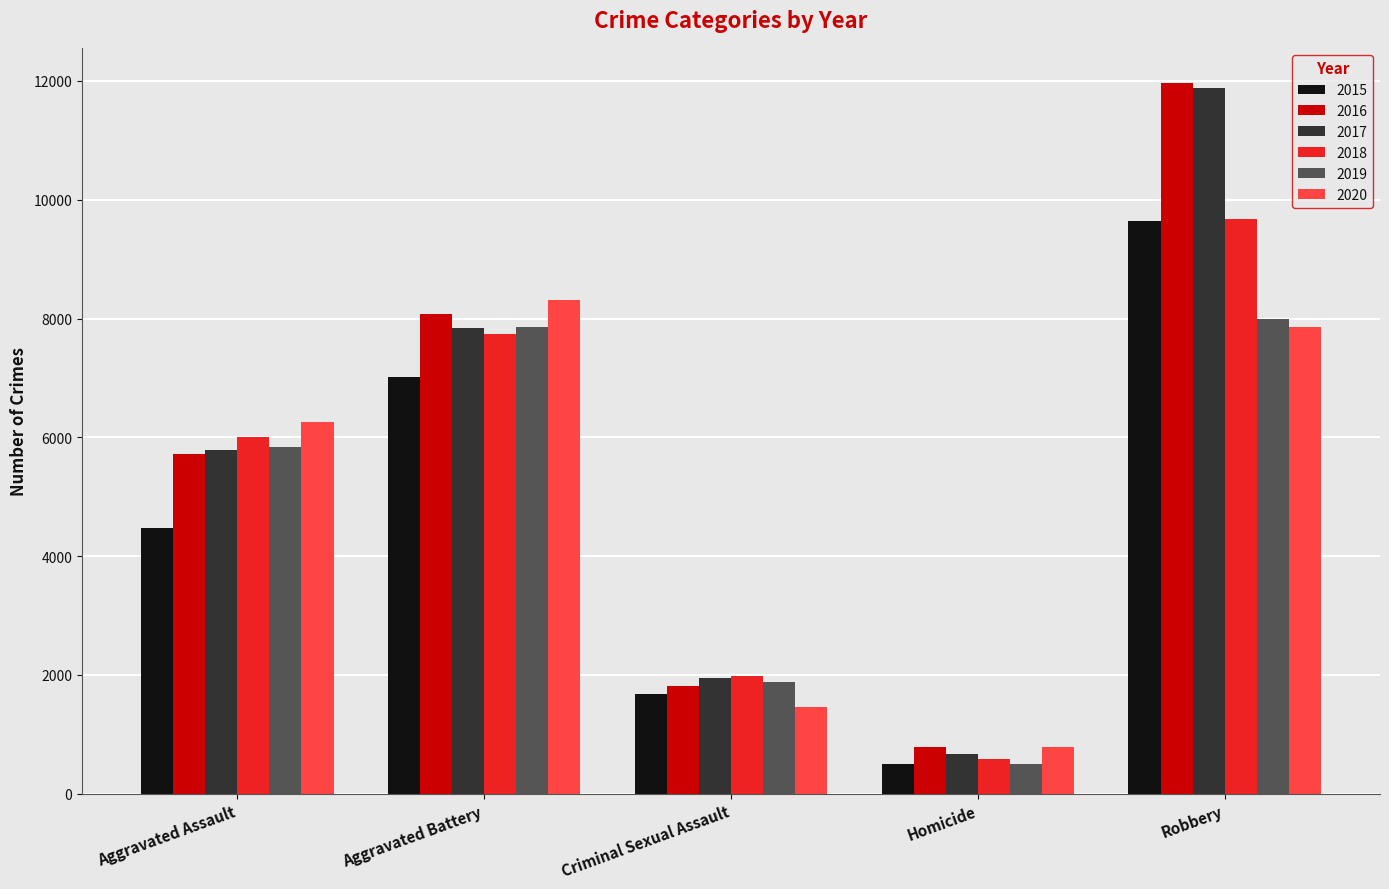

What are all the series names shown in the legend?

2015, 2016, 2017, 2018, 2019, 2020